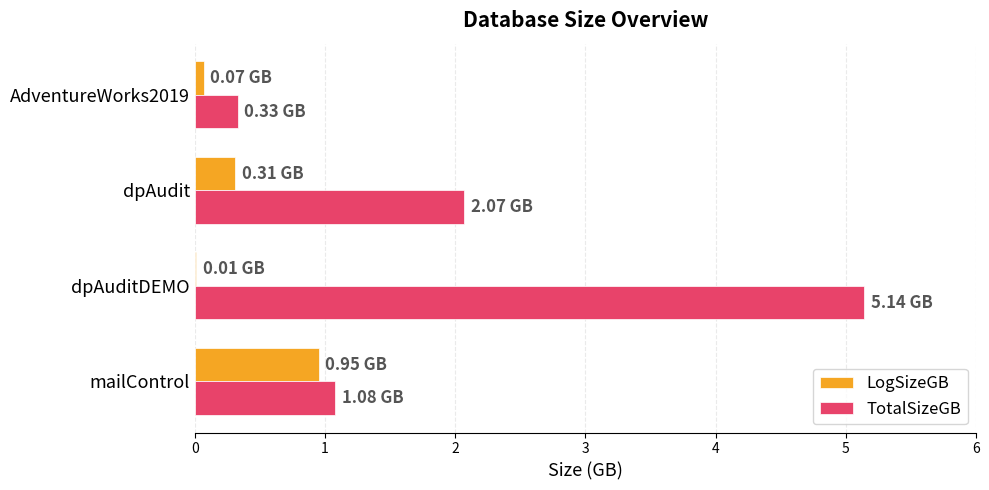

What is the sum of the LogSizeGB values at mailControl and dpAudit?

1.3